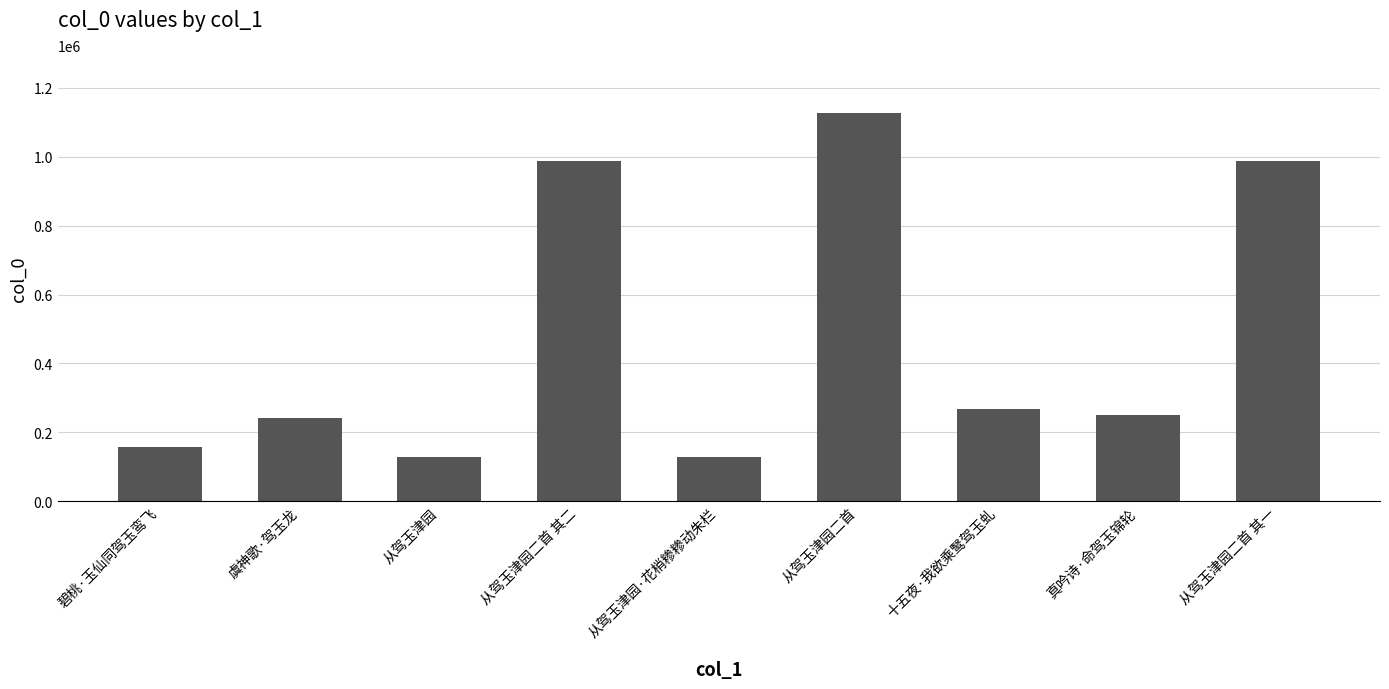

What is the difference between the second highest and second lowest values?

860350